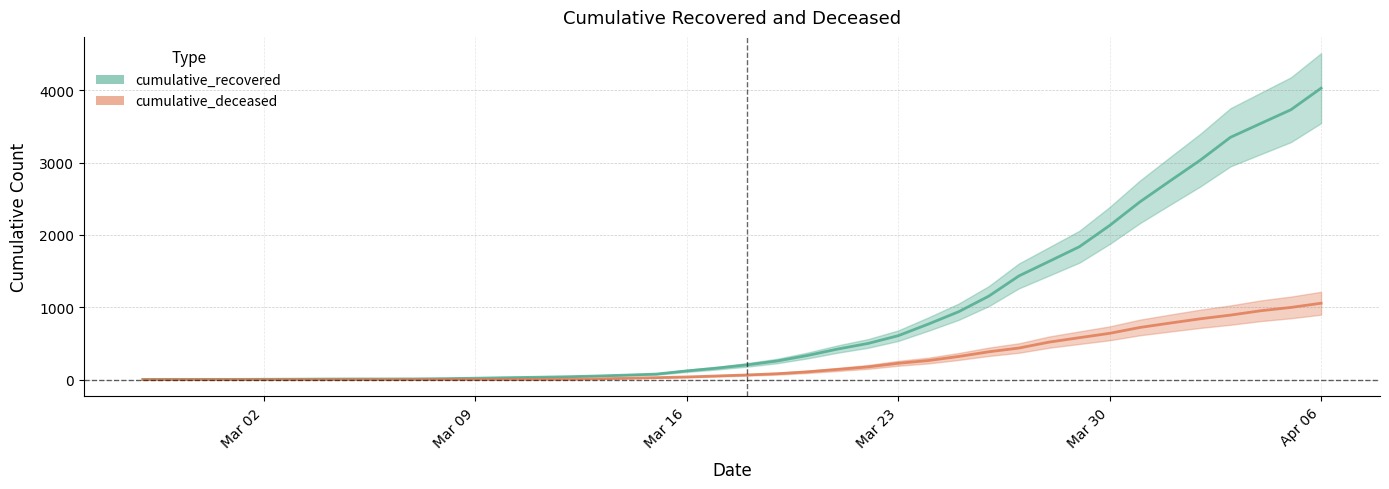

Rank the series at Apr 06 from lowest to highest value.

cumulative_deceased, cumulative_recovered